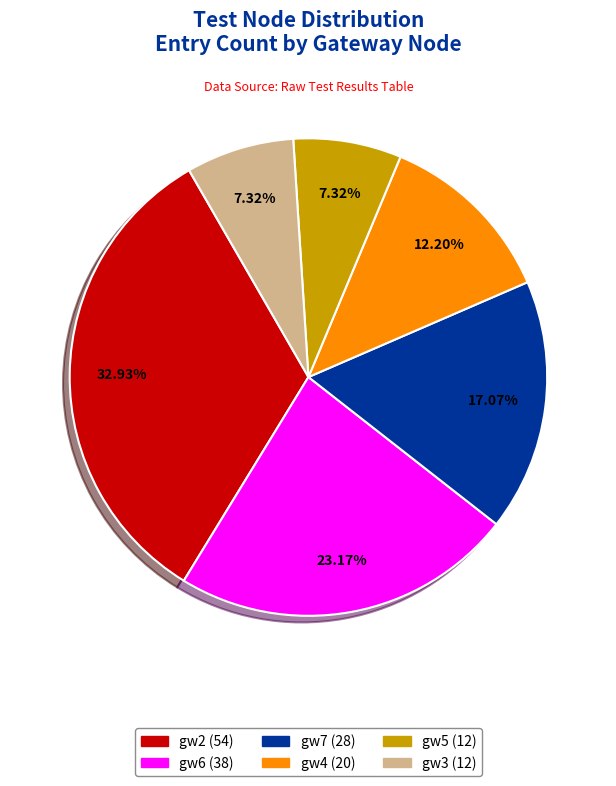

Between gw6 and gw2, which is larger?

gw2